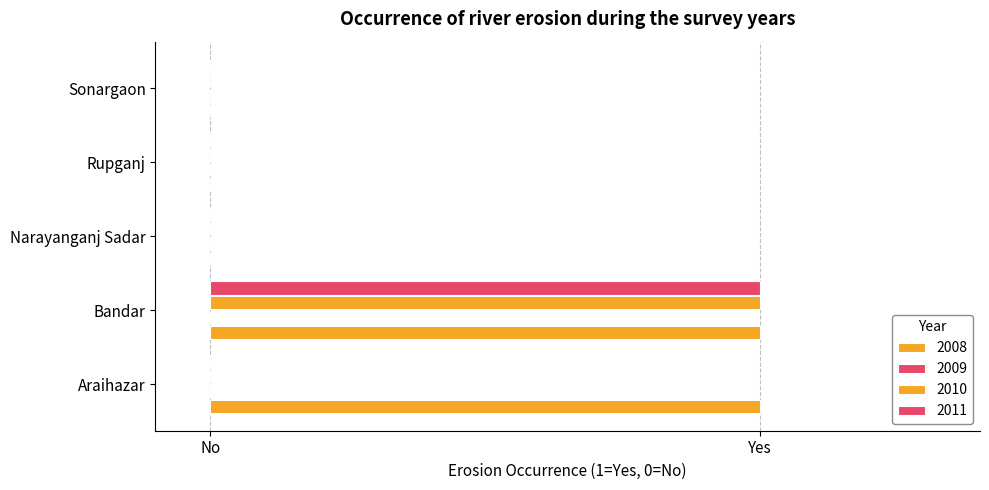

Where is 2008 nearest to the value 0?

Narayanganj Sadar